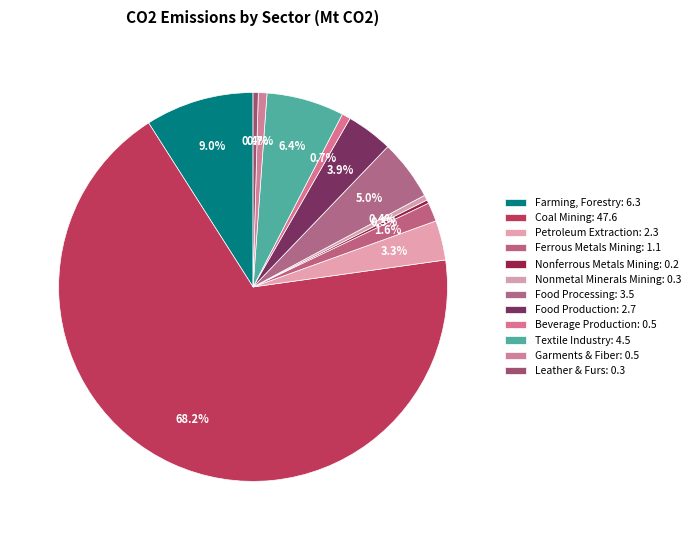

How many segments does this pie chart have?

12